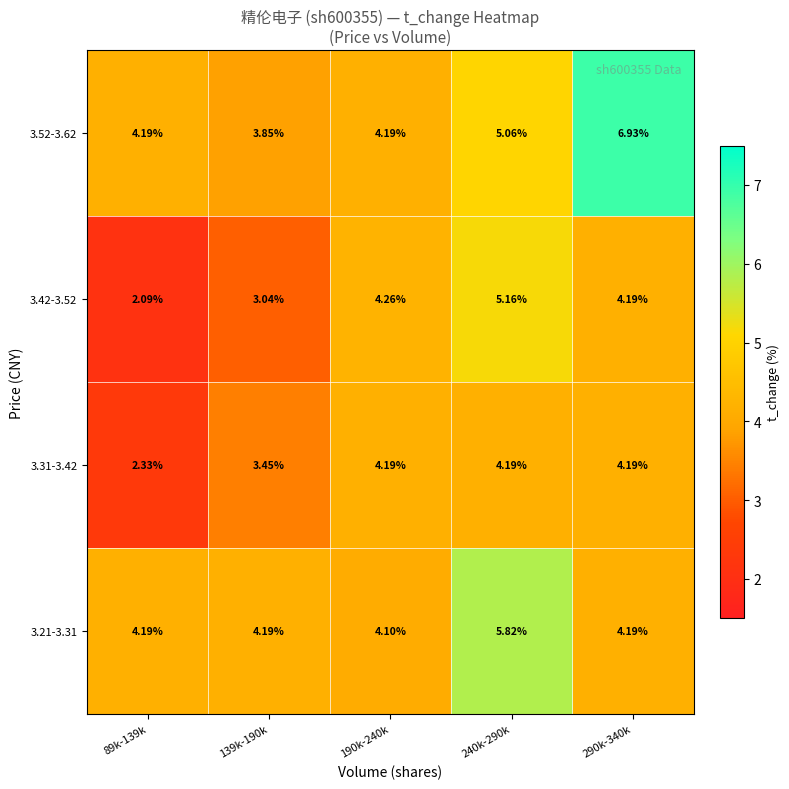

Is the value of 3.42-3.52 at 139k-190k greater than the value of 3.52-3.62 at 139k-190k?

No